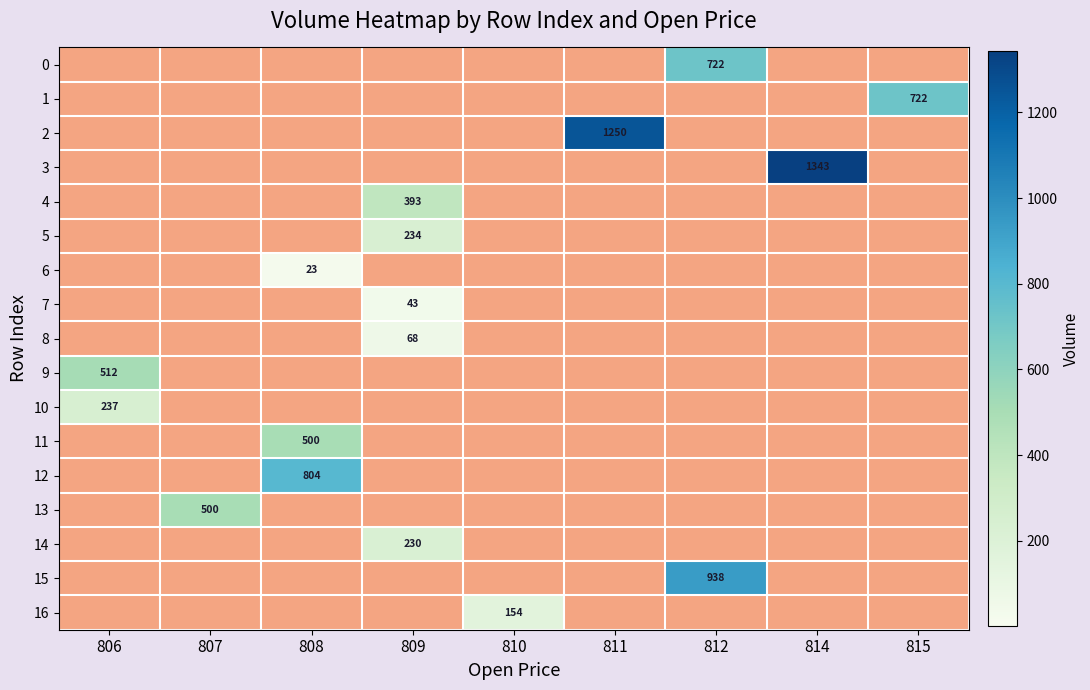

Between 809 and 810, which is larger?

809